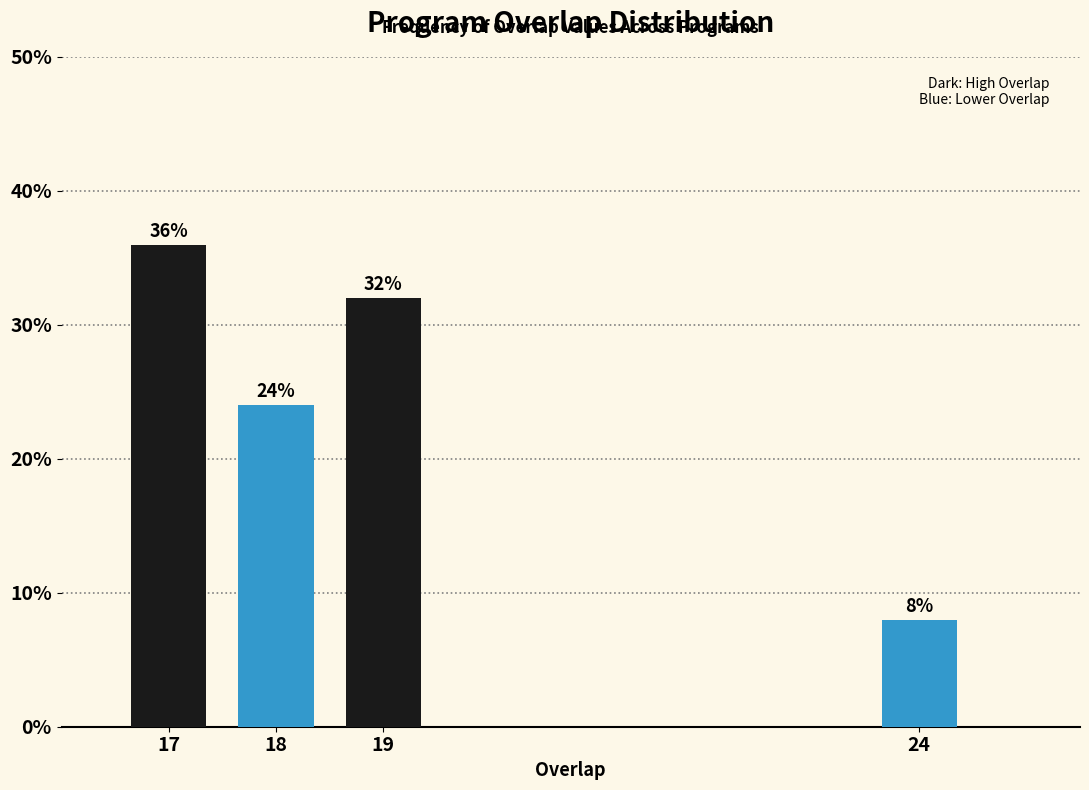

Reading left to right, list all the values displayed in this chart.

17=36	18=24	19=32	24=8